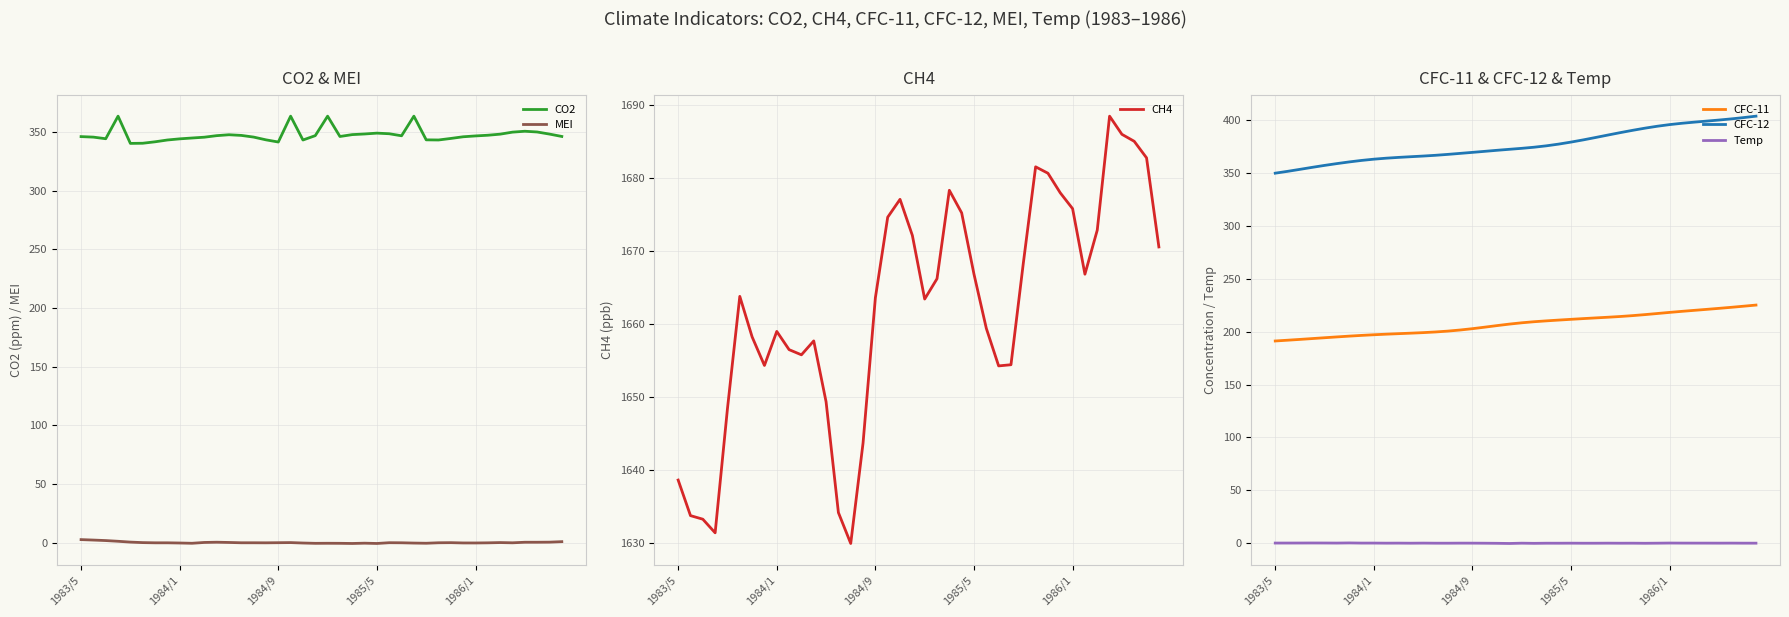

At 33, list the series in order from smallest to largest.

MEI, Temp, CFC-11, CO2, CFC-12, CH4